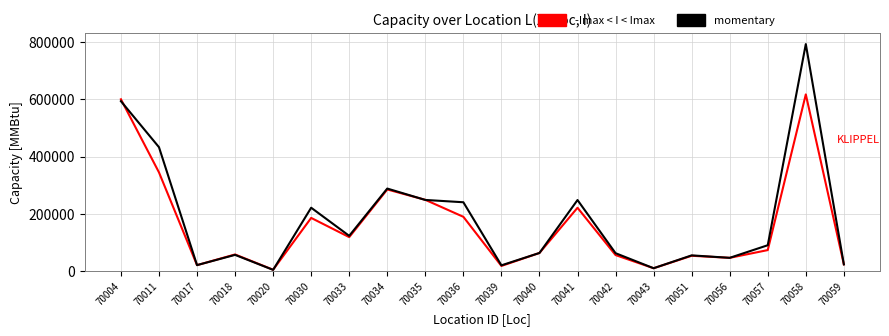

What is the difference between the -Imax < I < Imax values at 70017 and 70030?

164926